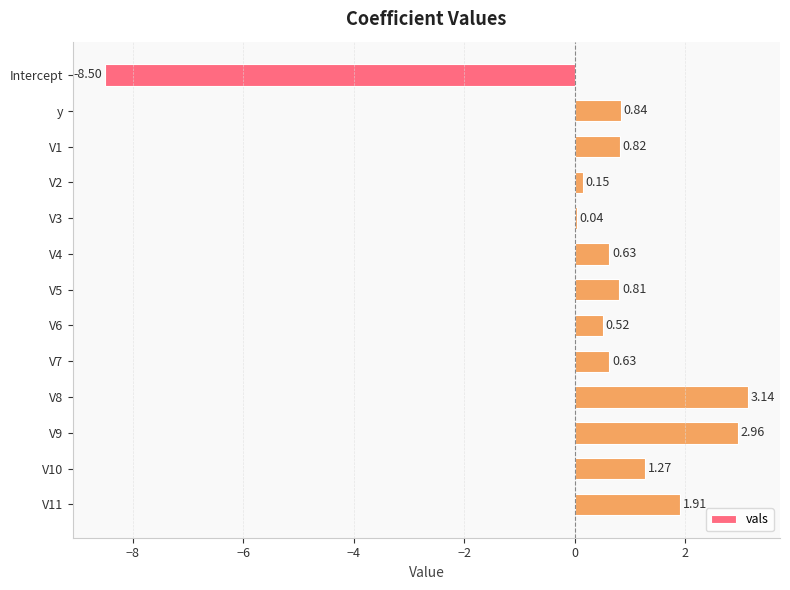

Between Intercept and V11, which is larger?

V11